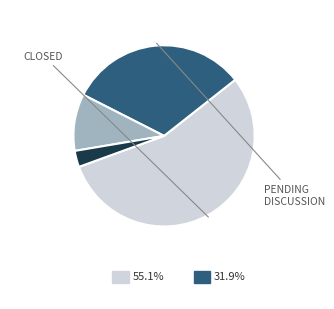

Is there a majority slice in this chart?

Yes